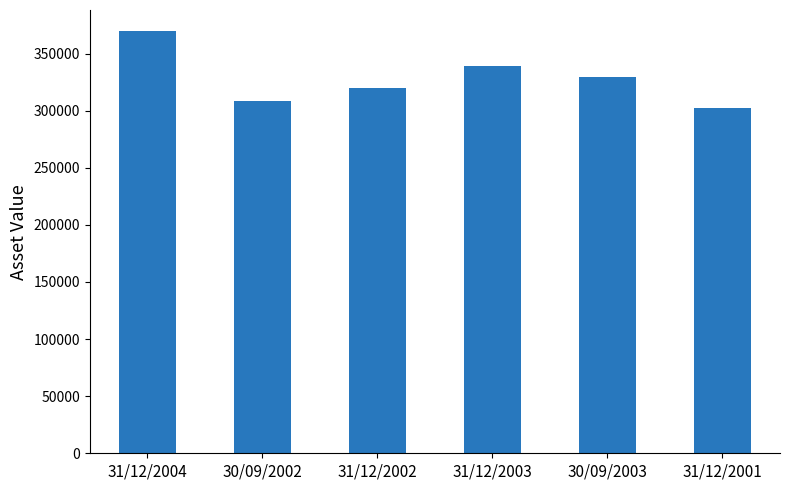

Does the chart contain any negative values?

No